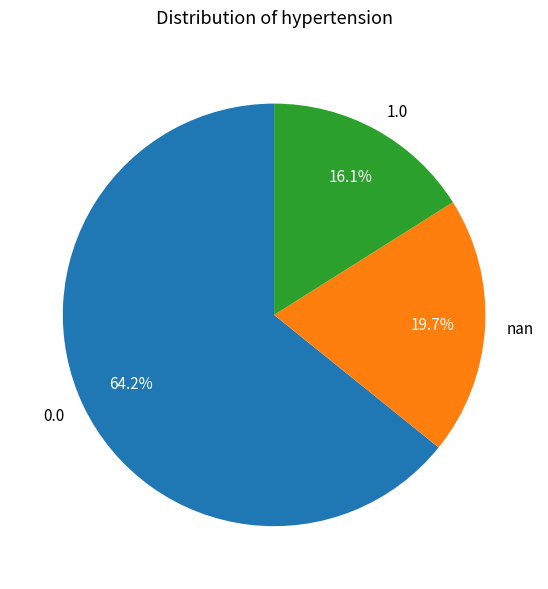

How many segments does this pie chart have?

3